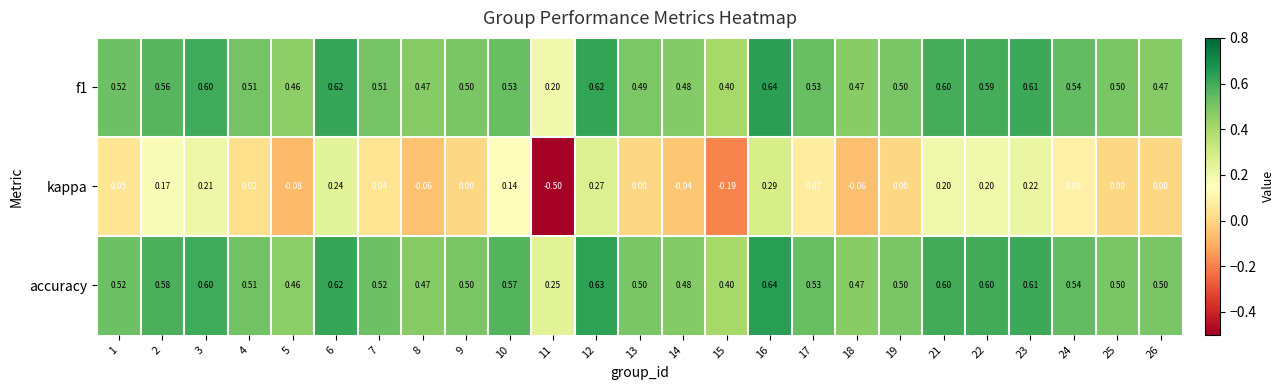

Which series has the widest spread of values?

kappa